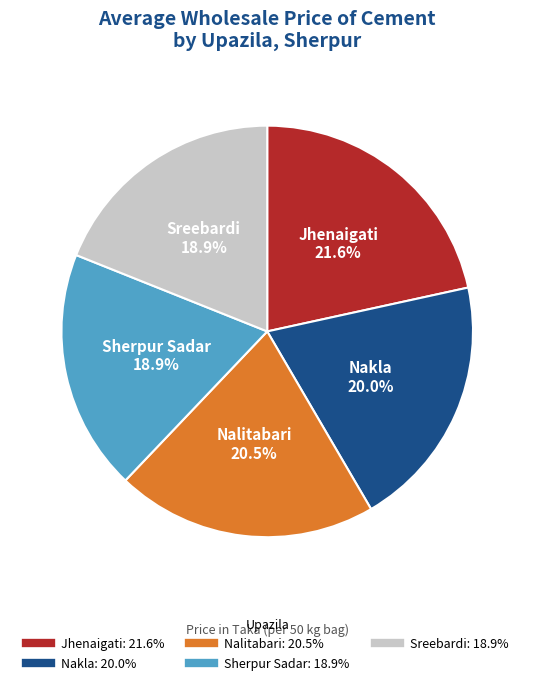

Is there a majority slice in this chart?

No